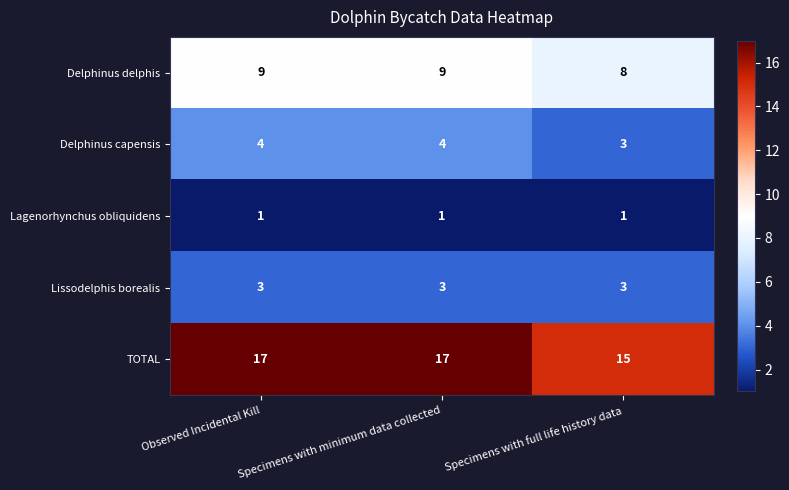

How many distinct data groups are displayed?

5